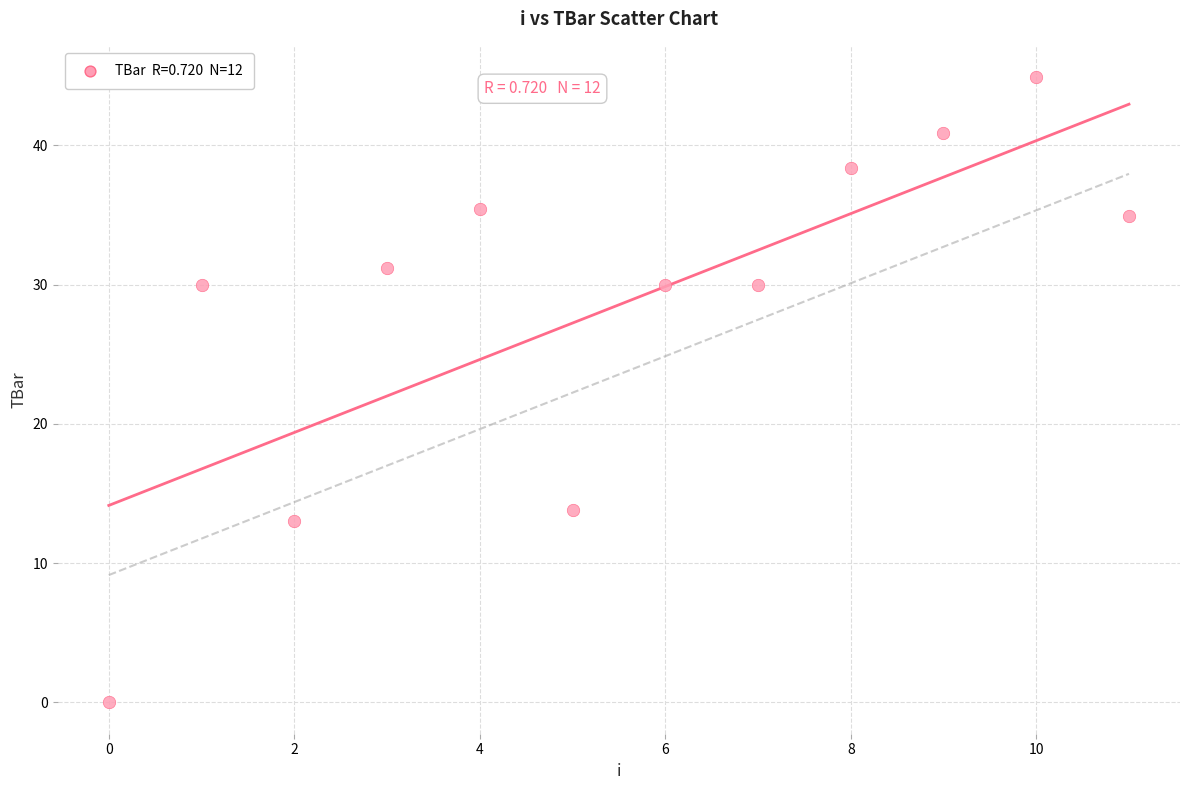

What is the average Y value?

28.6